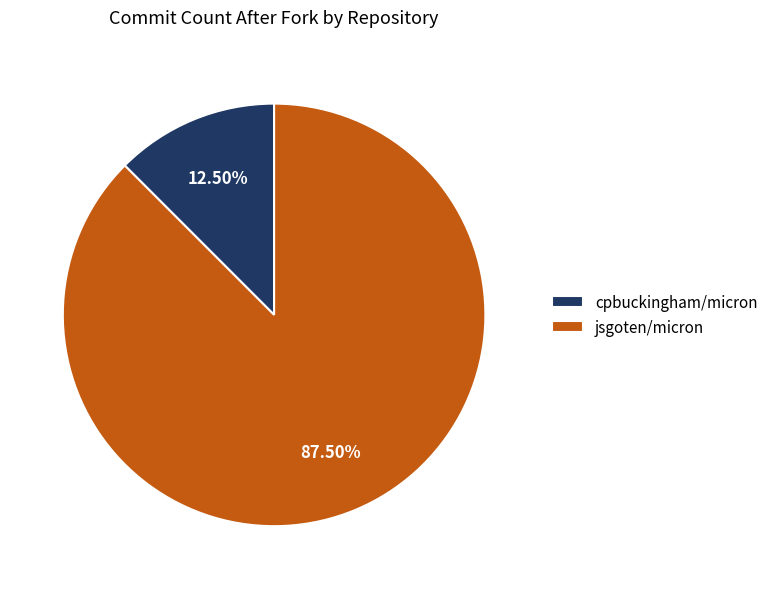

Is the sum of cpbuckingham/micron and jsgoten/micron greater than half?

Yes